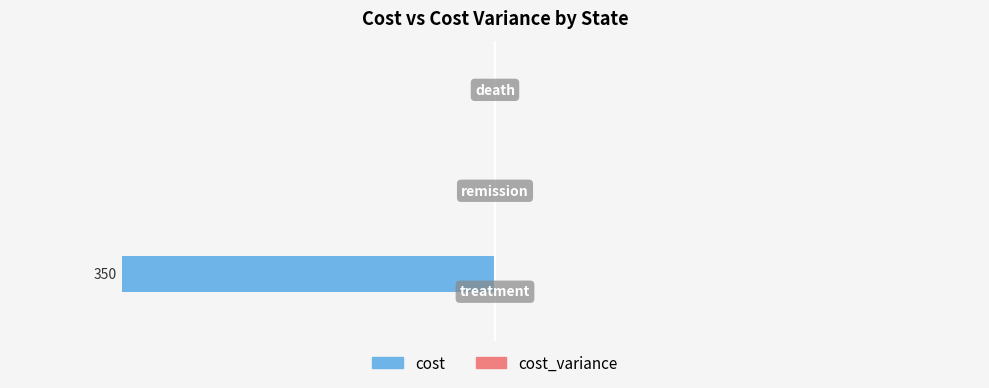

What is the minimum value shown in the chart?

-350.0